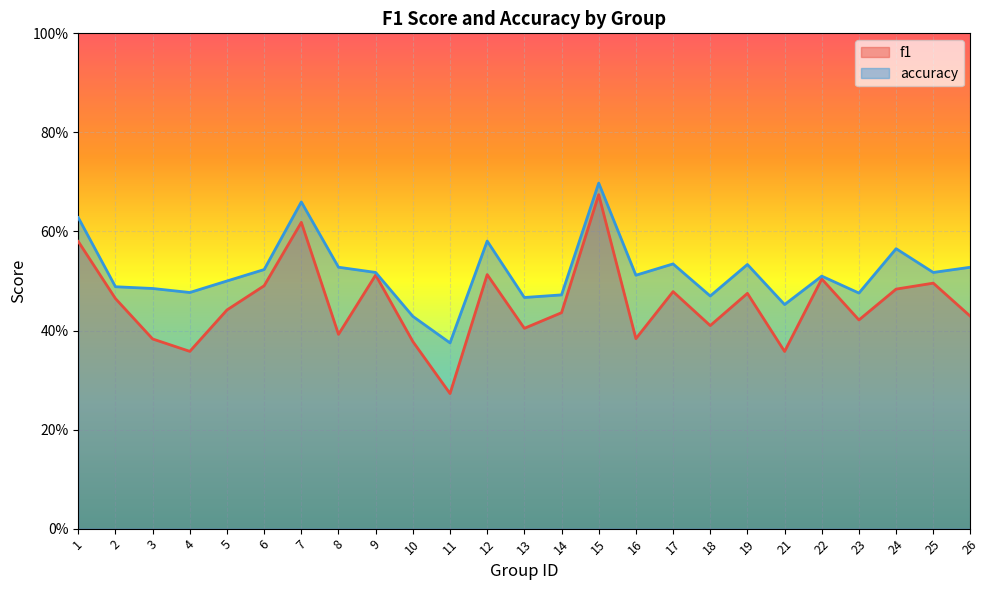

True or false: accuracy and f1 intersect in this chart.

False